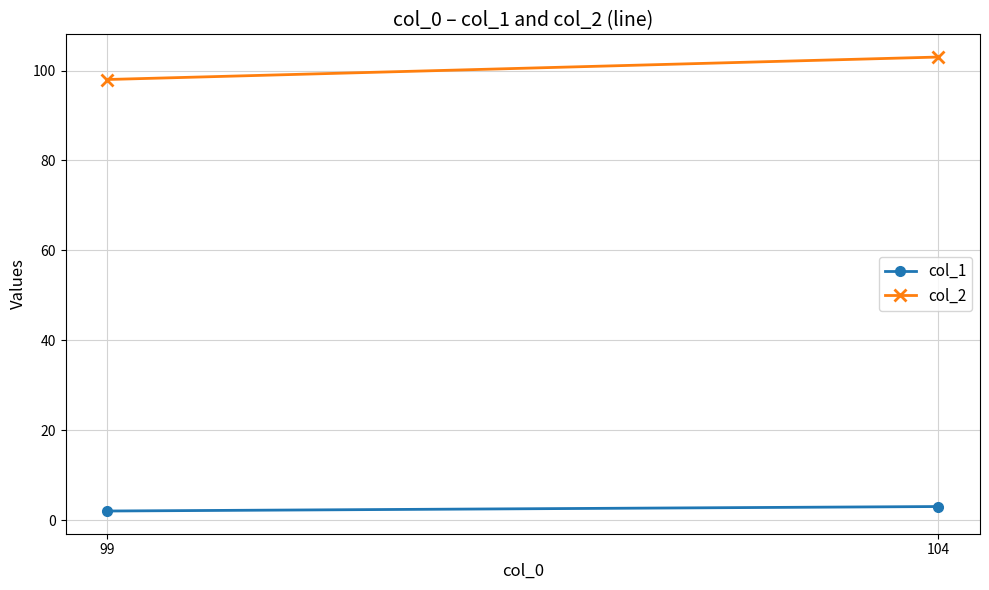

How many col_1 values are between 2 and 3?

2